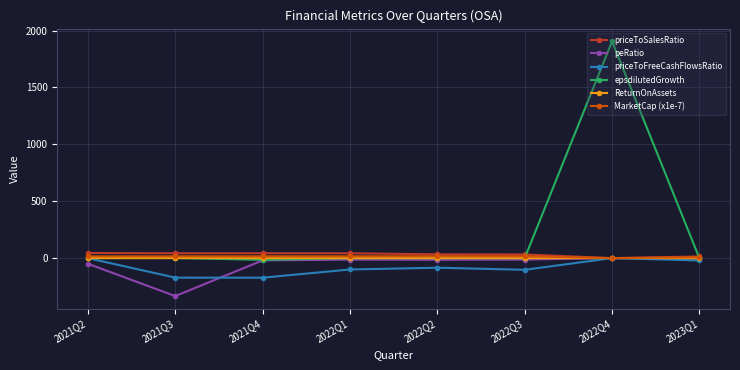

Which label corresponds to the smallest value in the chart?

2021Q3